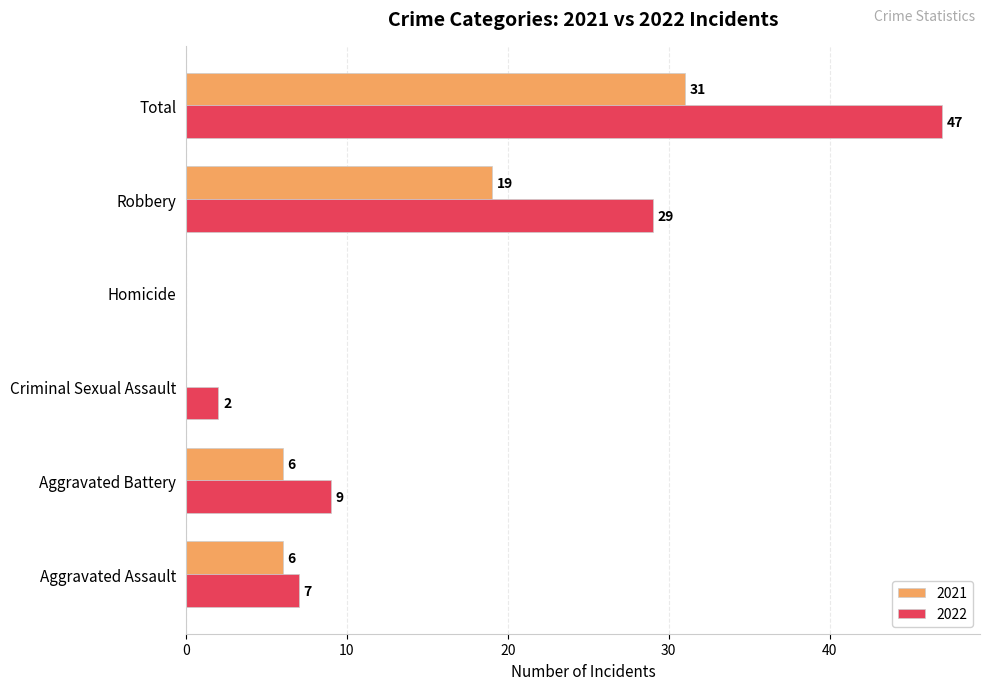

Is the value of 2022 at Total greater than the value of 2021 at Robbery?

Yes